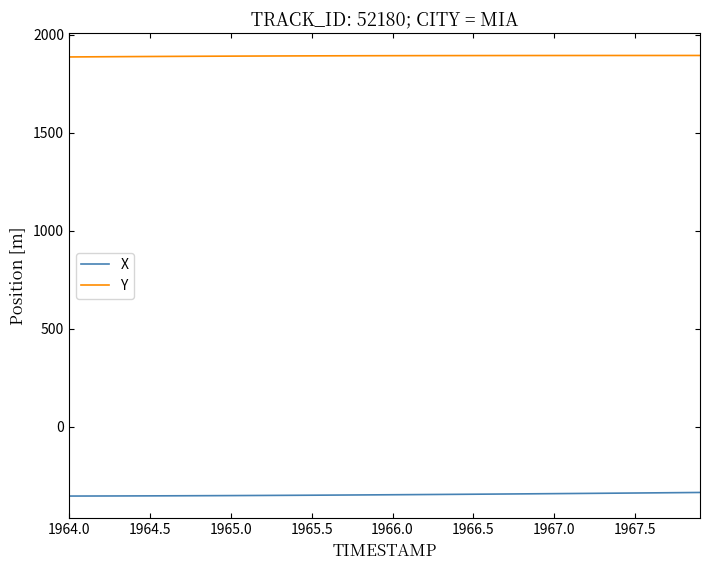

What are all the series names shown in the legend?

X, Y